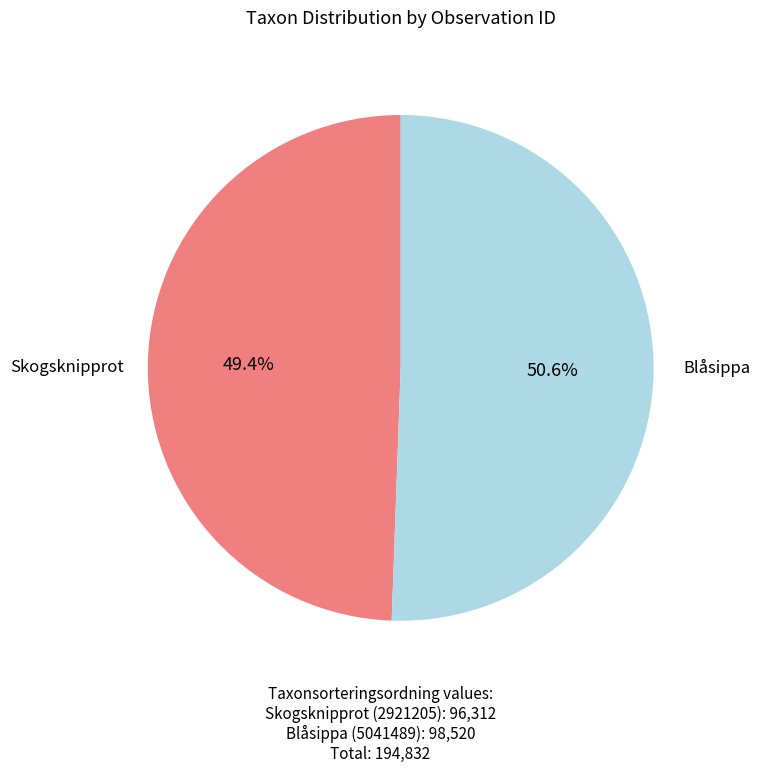

Is there any slice that represents more than half of the pie?

Yes